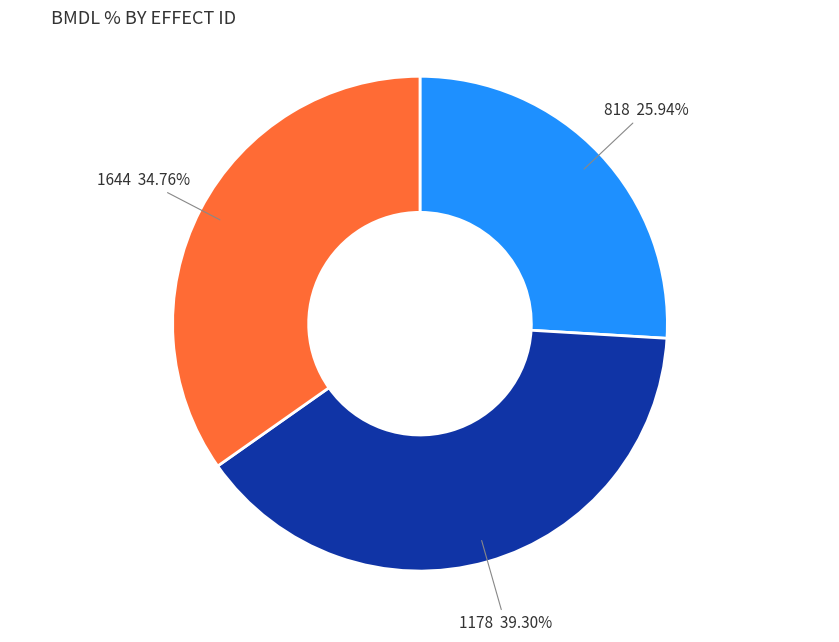

Is there a majority slice in this chart?

No